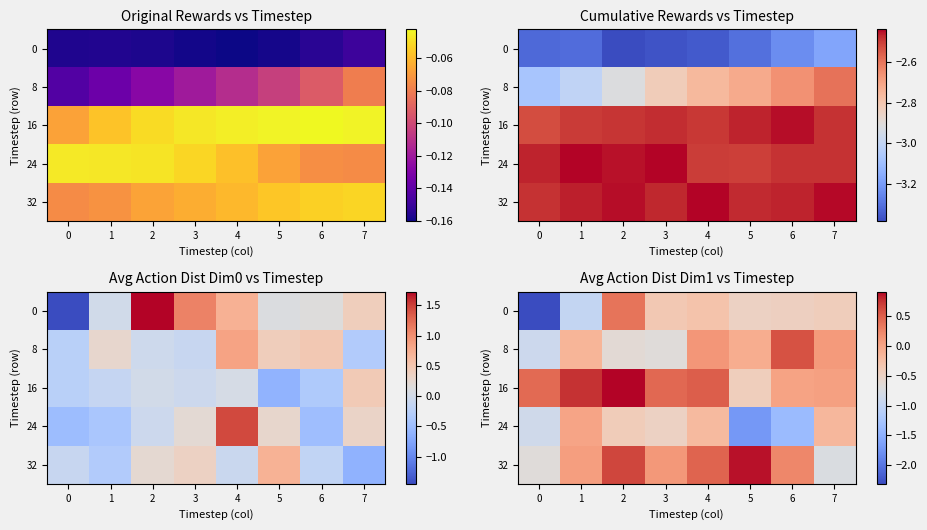

How many values in the 32 series are below 0?

2